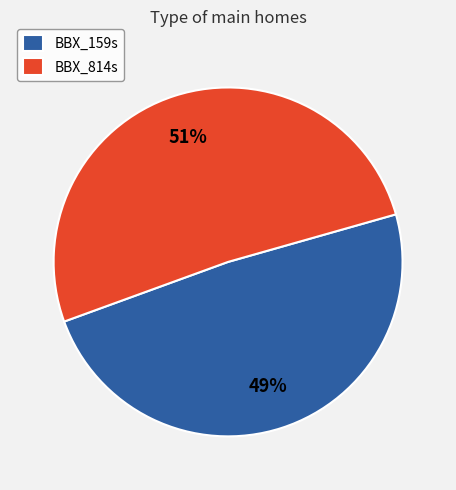

To the nearest percent, what is the difference between the largest and smallest slice percentages?

2%